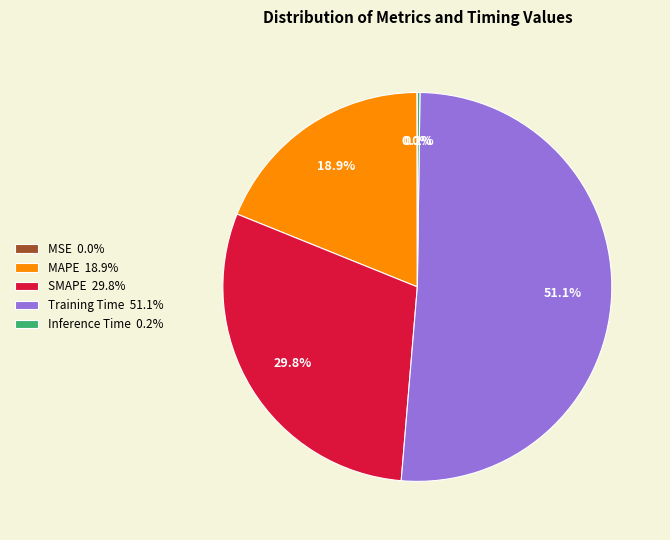

Combined, what portion of the pie is Training Time 51.1% and SMAPE 29.8%?

80.9%